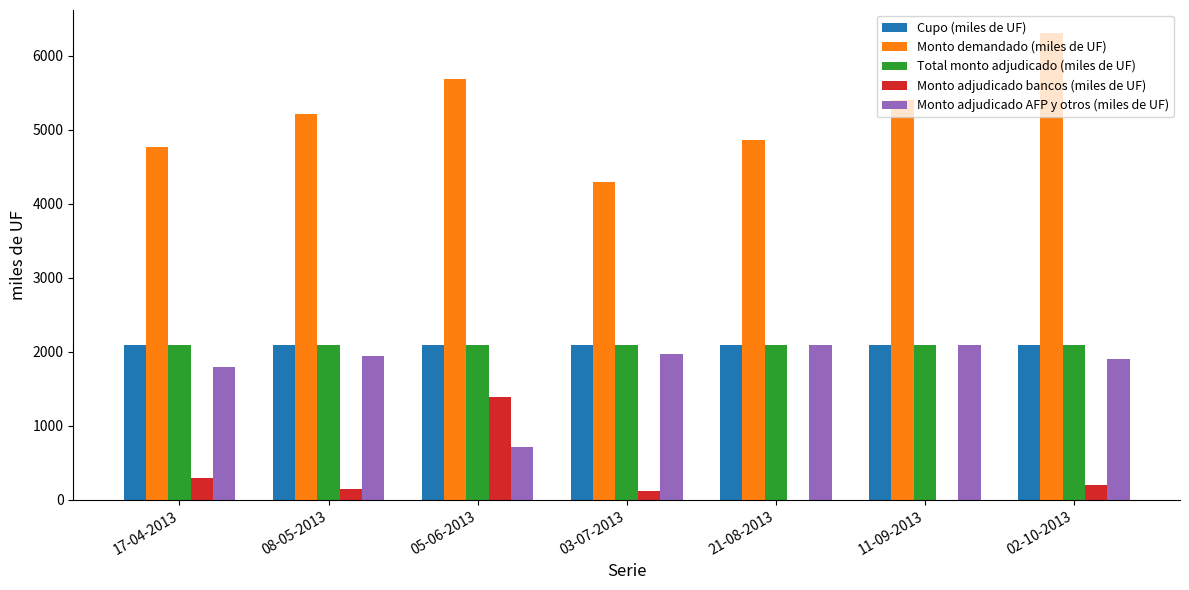

Which category has the highest value in the Monto adjudicado bancos (miles de UF) series?

05-06-2013